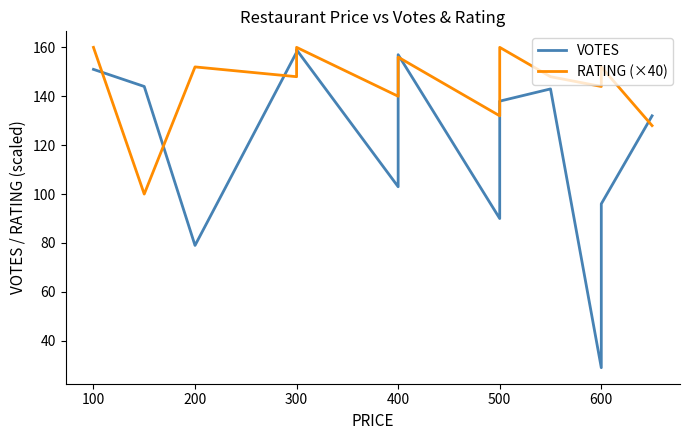

After their last crossing, which series has the higher values: RATING (×40) or VOTES?

VOTES